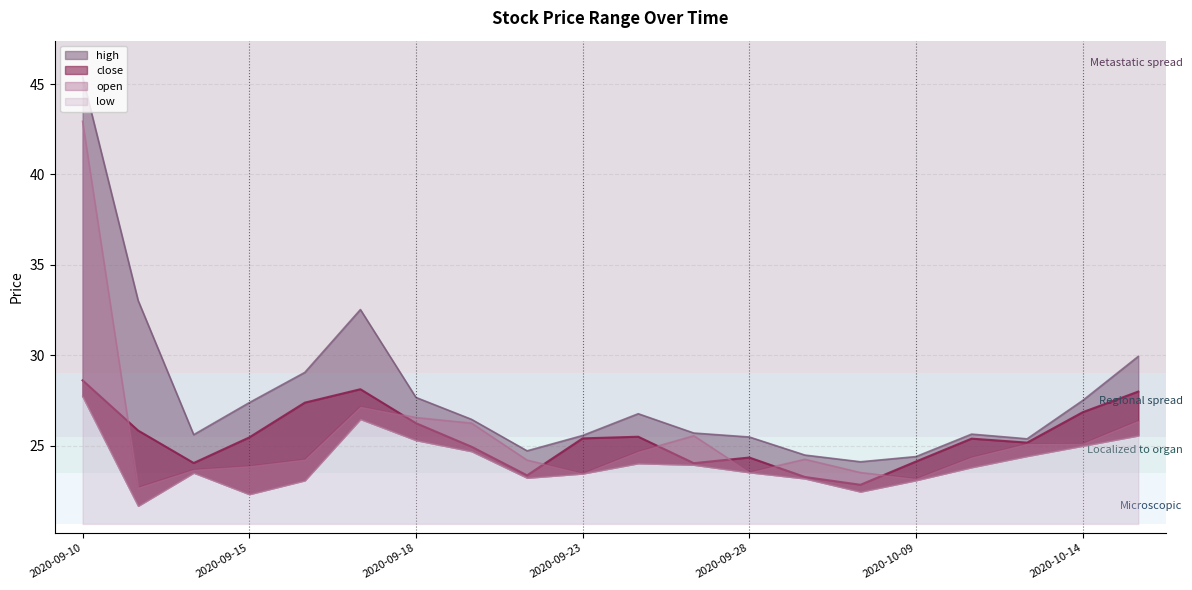

What position from the left is 2020-09-30?

15